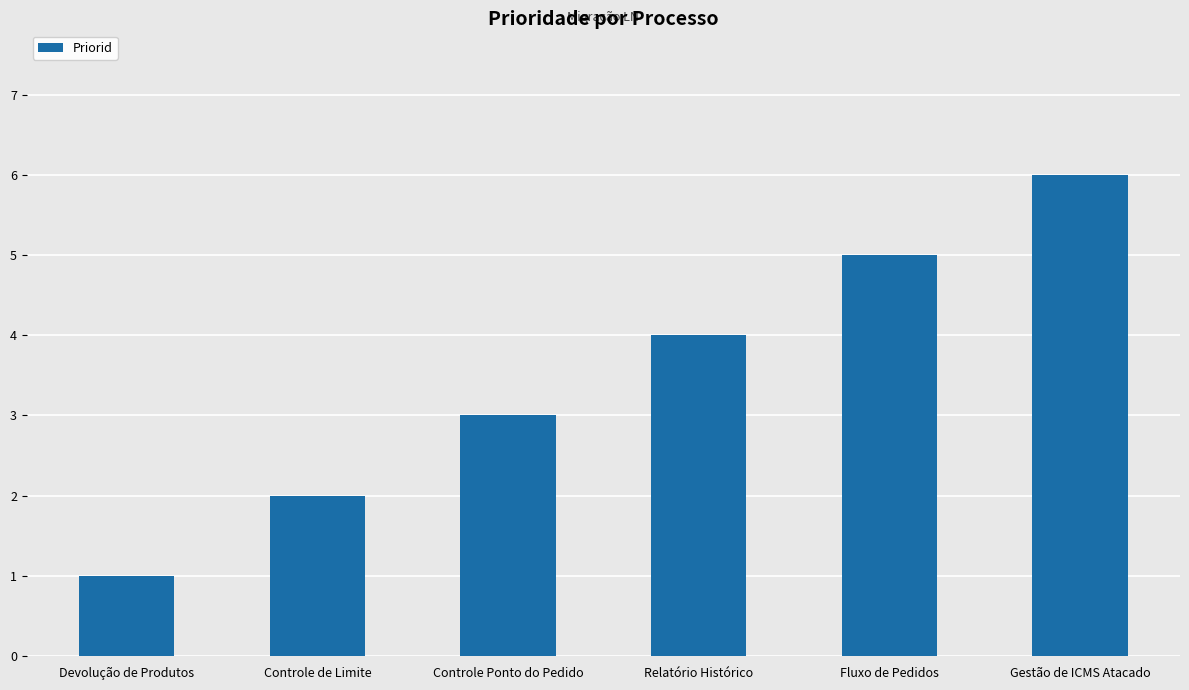

Reading left to right, what are all the values shown in this chart?

Devolução de Produtos=1	Controle de Limite=2	Controle Ponto do Pedido=3	Relatório Histórico=4	Fluxo de Pedidos=5	Gestão de ICMS Atacado=6